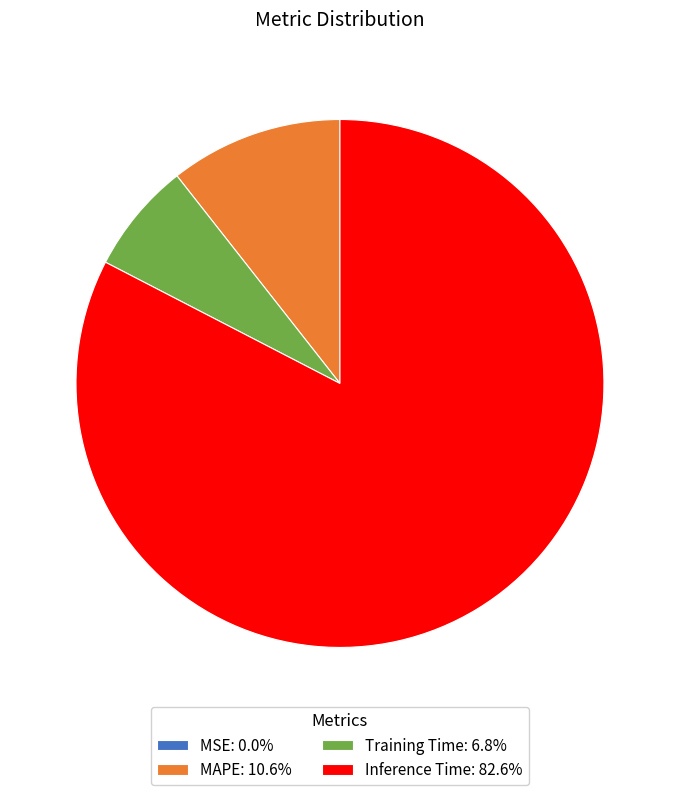

Does any single category account for the majority?

Yes